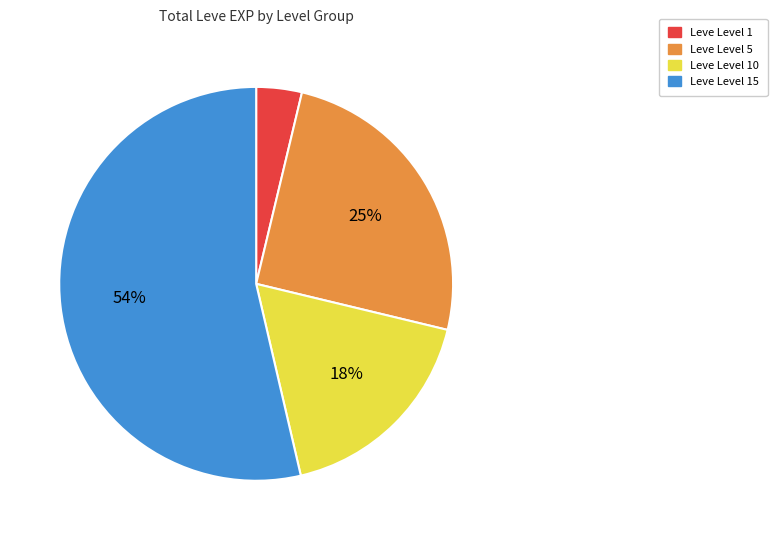

Is there any slice that represents more than half of the pie?

Yes